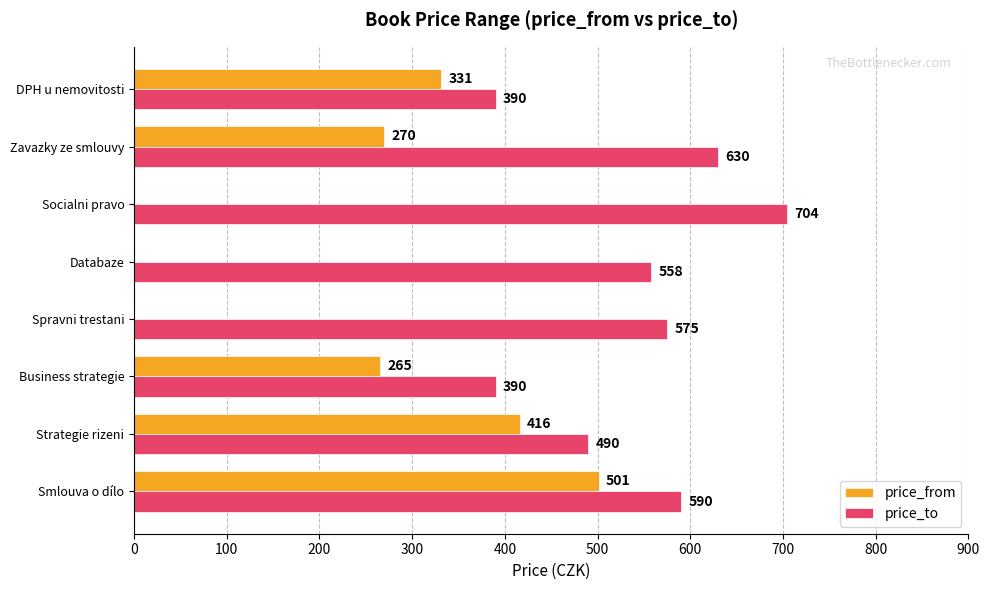

The price_from series shows 190 at Socialni pravo. True or false?

False